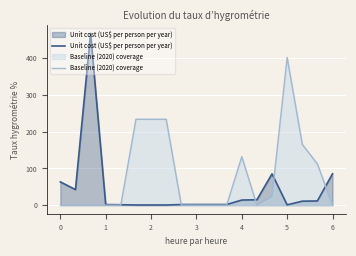

Does the chart display data point markers on the line(s)?

No